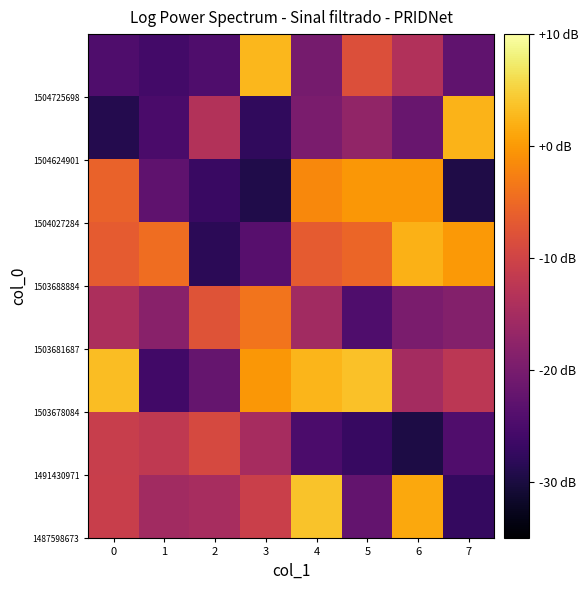

Which category has the lowest value across all series?

6